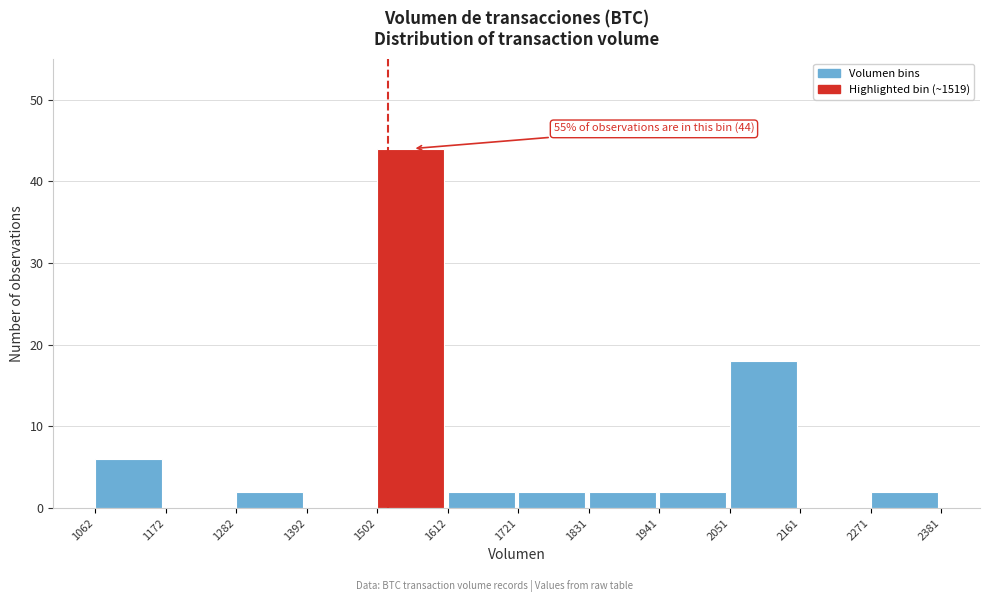

Over which range of the x-axis is the bar tallest?

1502 to 1612